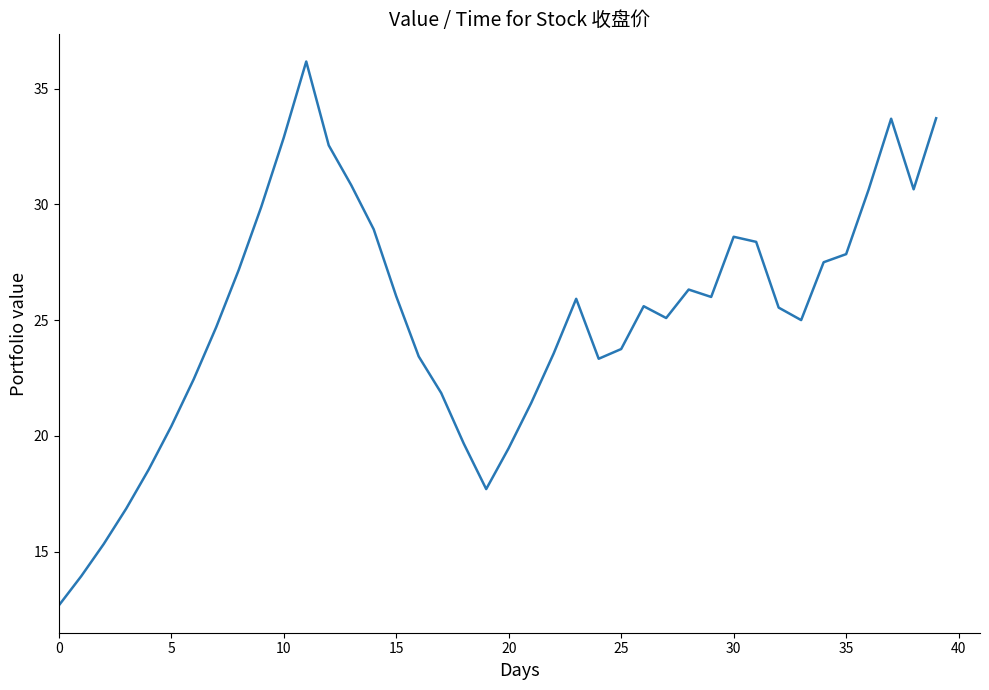

What is the smallest value displayed?

12.7